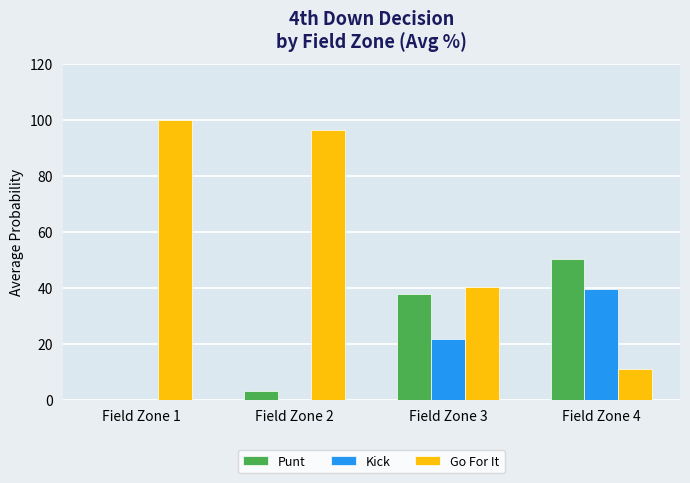

The value of Kick at Field Zone 3 is 21.9. True or false?

True